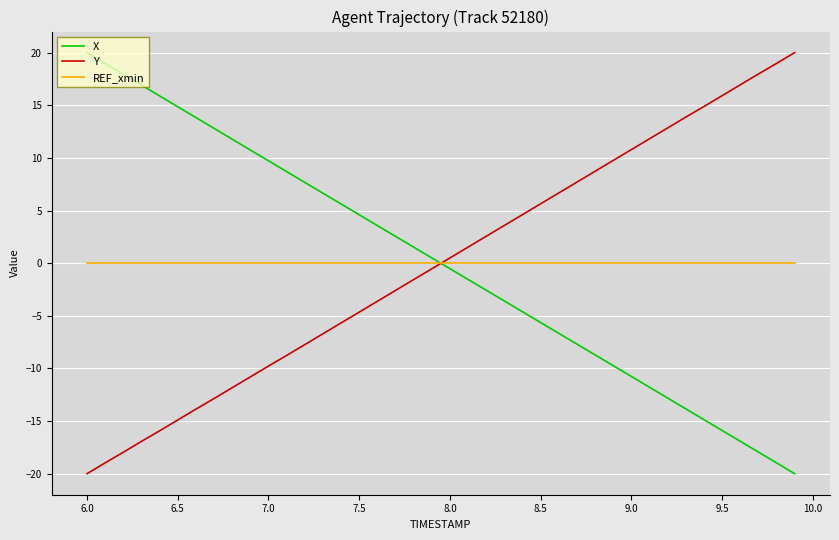

Which series ends up on top after the final intersection of REF_xmin and Y?

Y